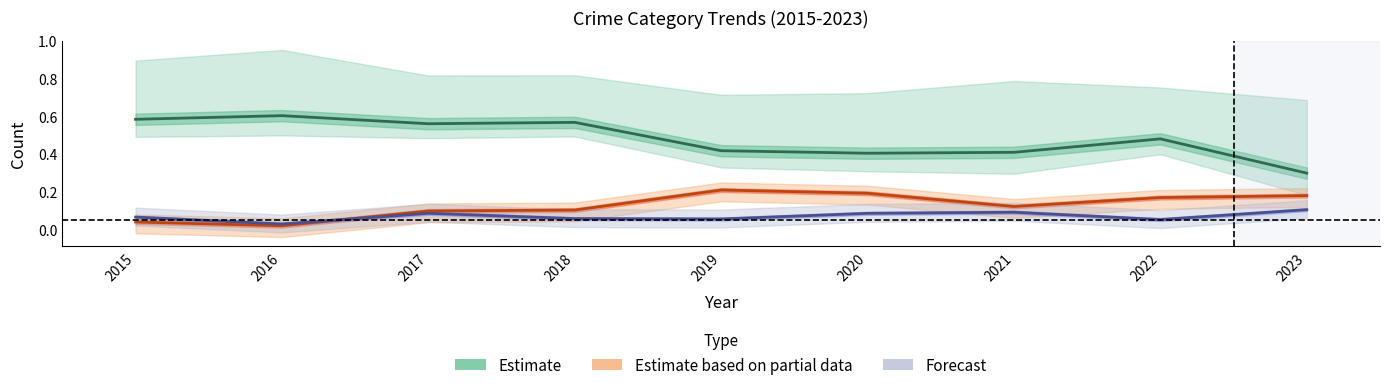

How many lines are shown in the chart?

3